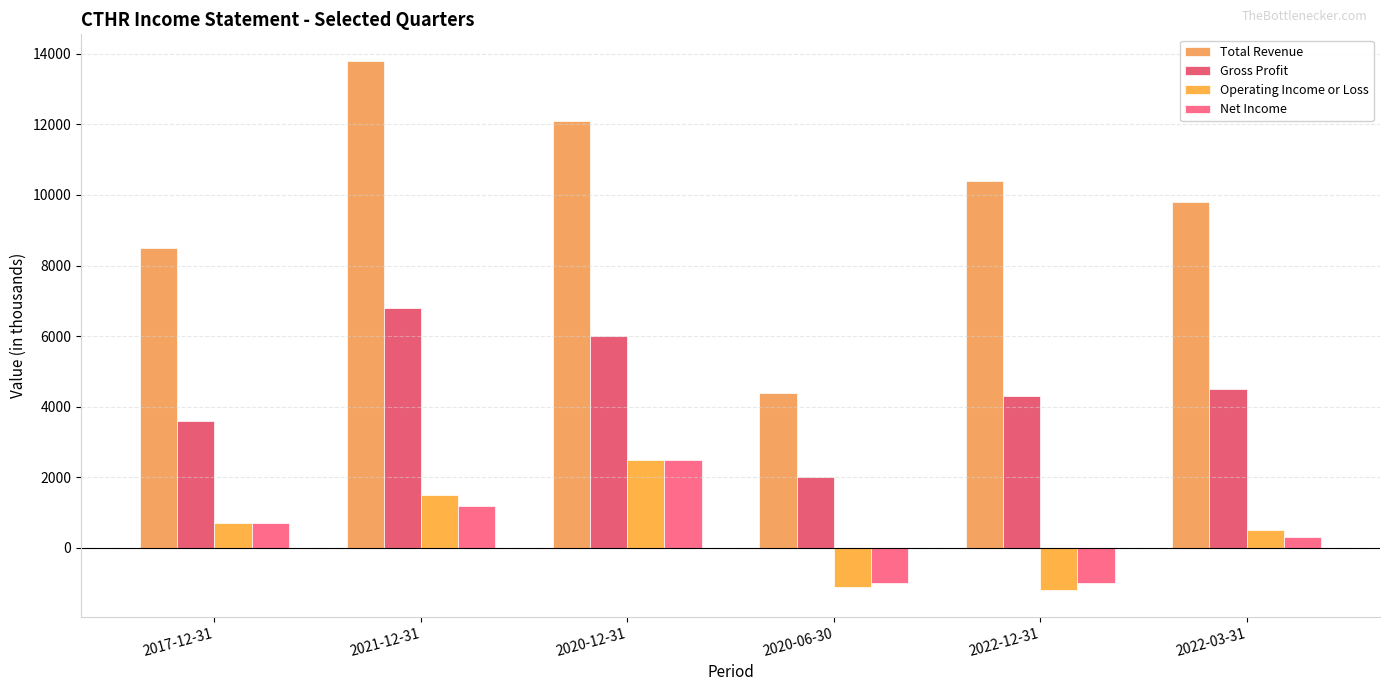

What is the sum of the Net Income values at 2022-03-31 and 2020-12-31?

2800